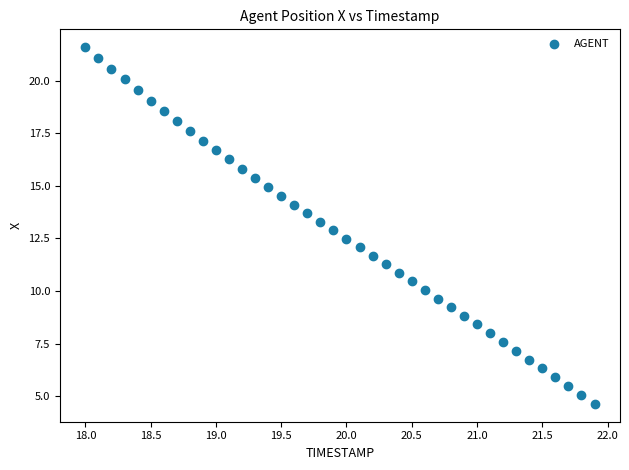

What is the range of Y values (max minus min)?

17.0